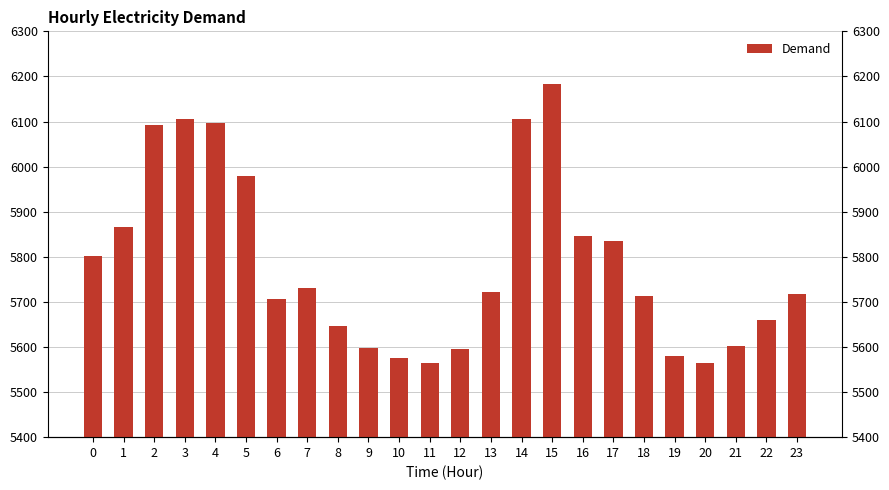

What is the smallest value displayed?

5565